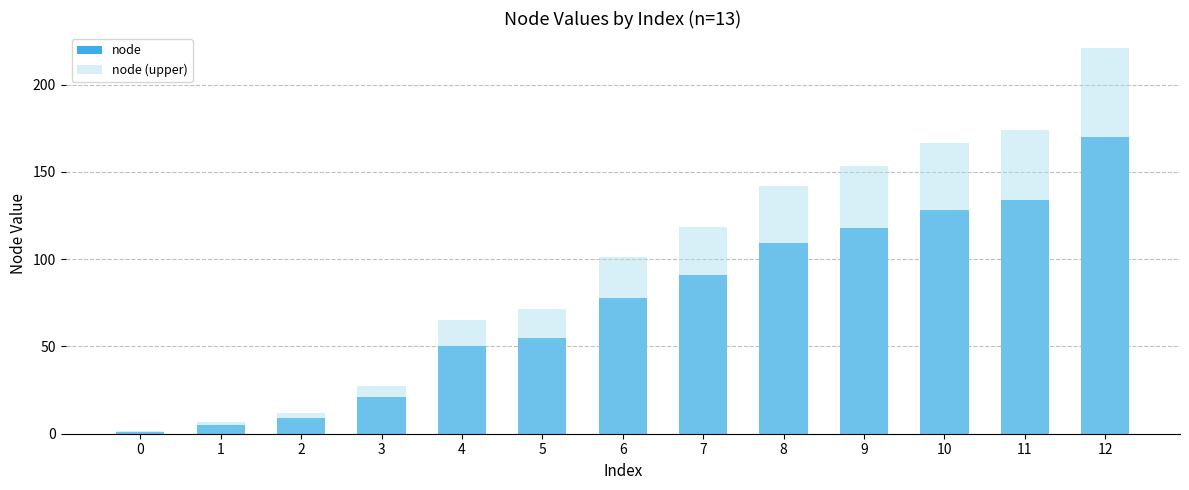

True or false: node has a value of 128.0 at 10.

True